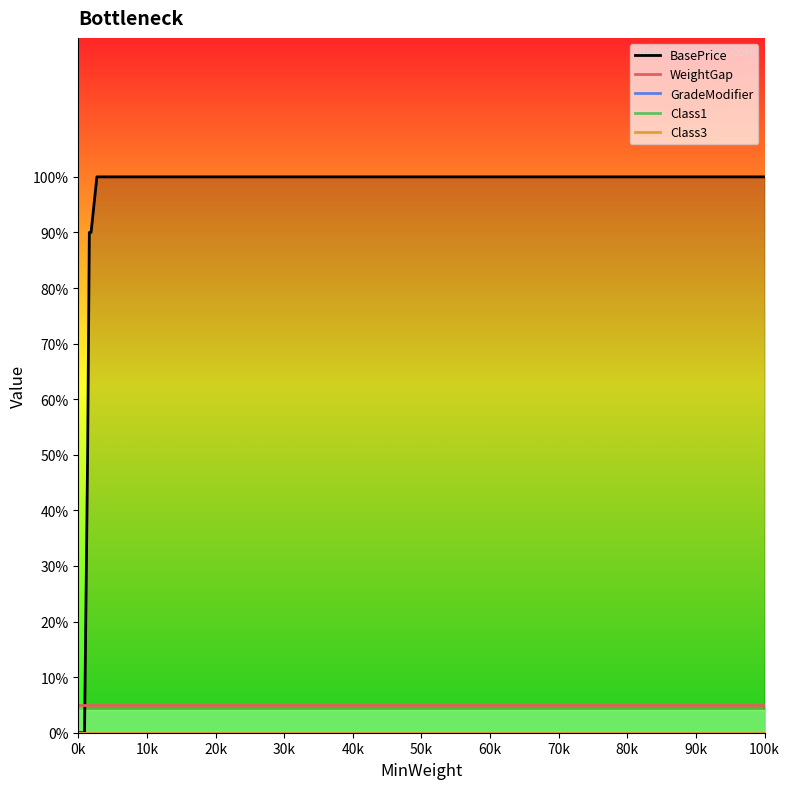

At which category is the sum across all series the highest?

50k